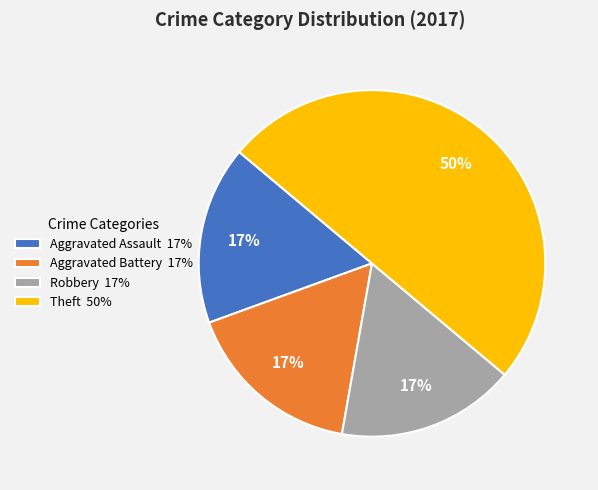

Is the sum of Aggravated Assault 17% and Aggravated Battery 17% greater than half?

No